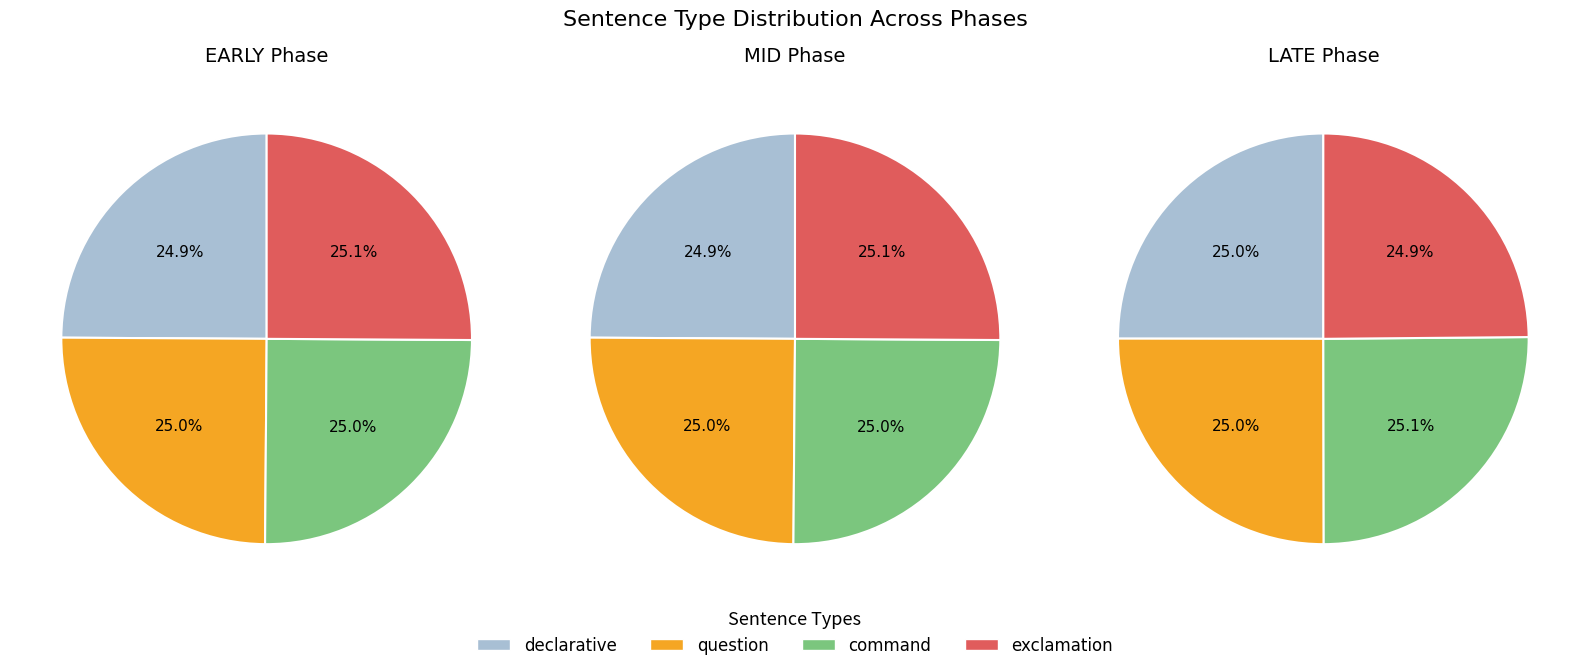

Does 0 account for over 50% of the chart?

No